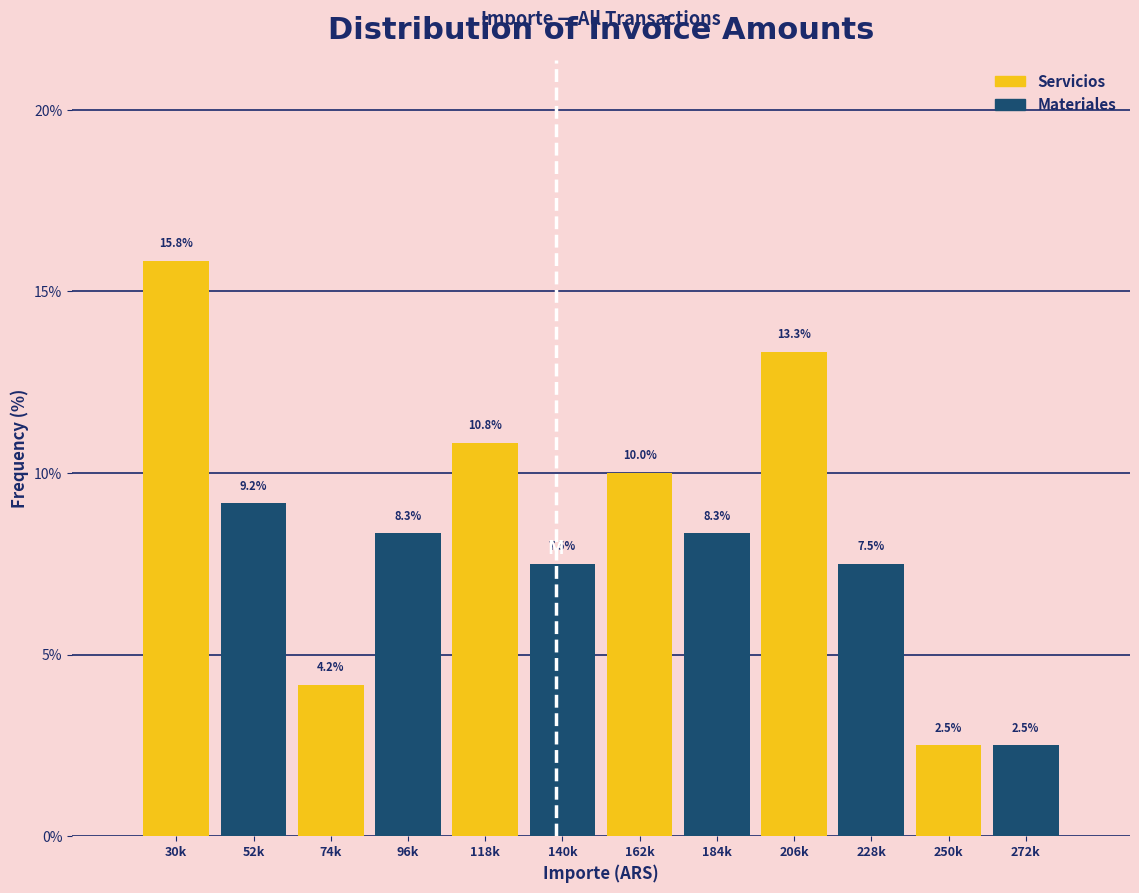

What is the spread (max minus min) of values at 118k?

3.3